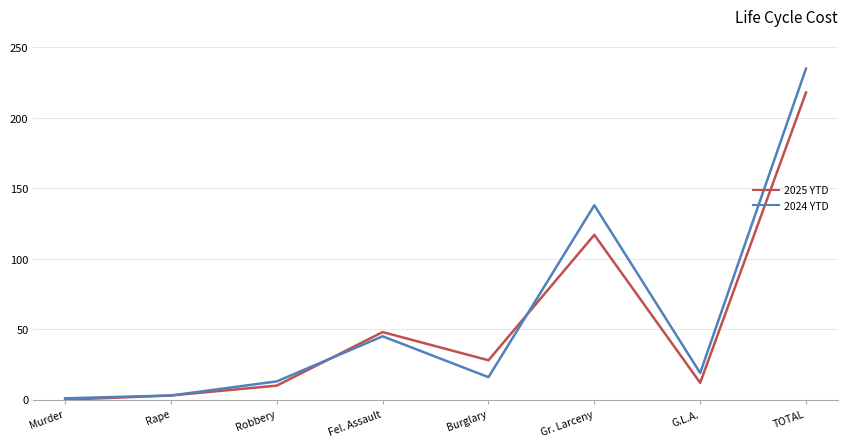

True or false: 2024 YTD has a value of 138 at Gr. Larceny.

True